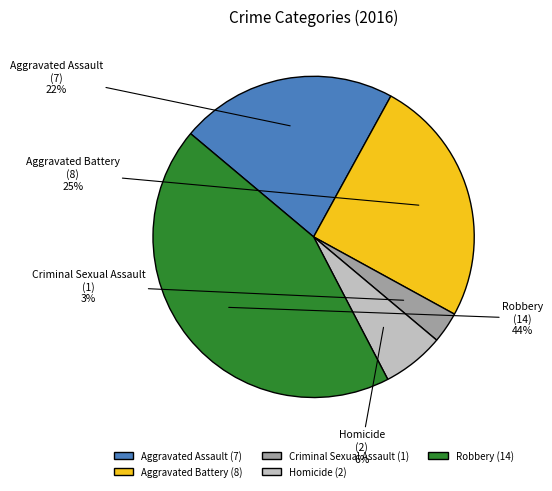

Which slice is the smallest?

Criminal Sexual Assault